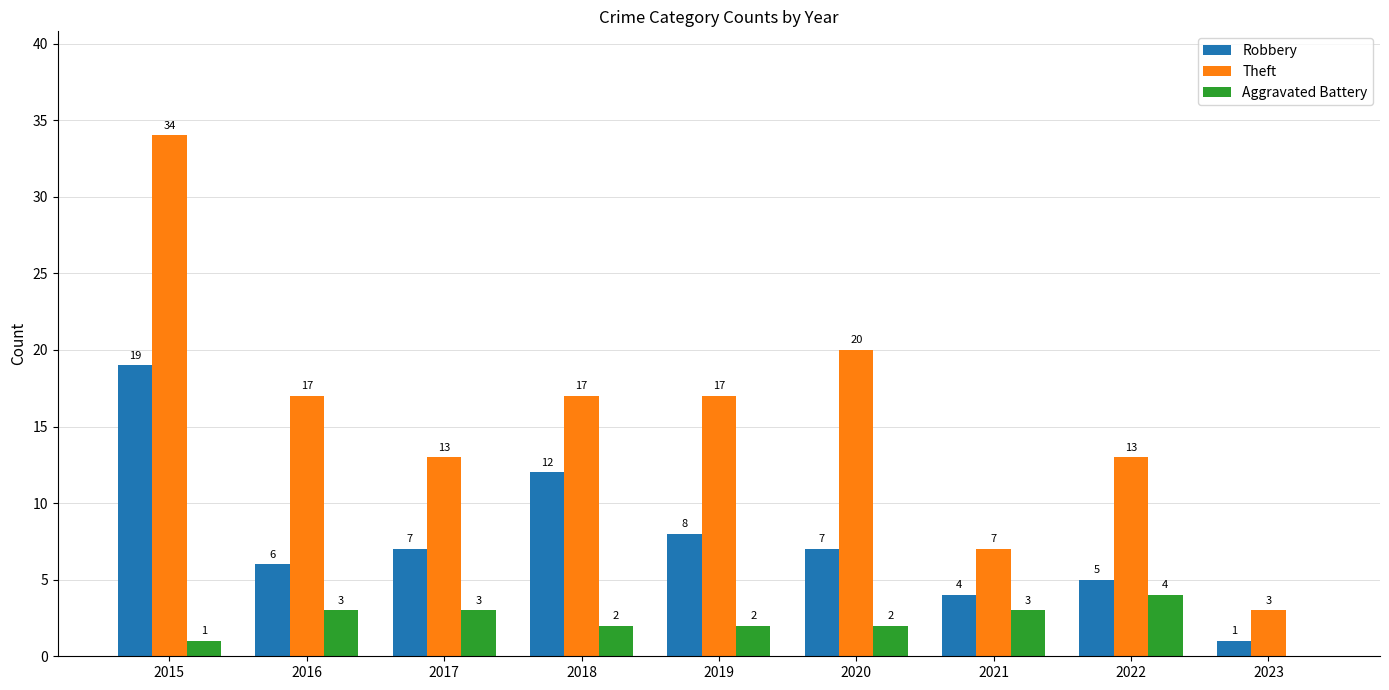

What is the sum of all Theft values?

141